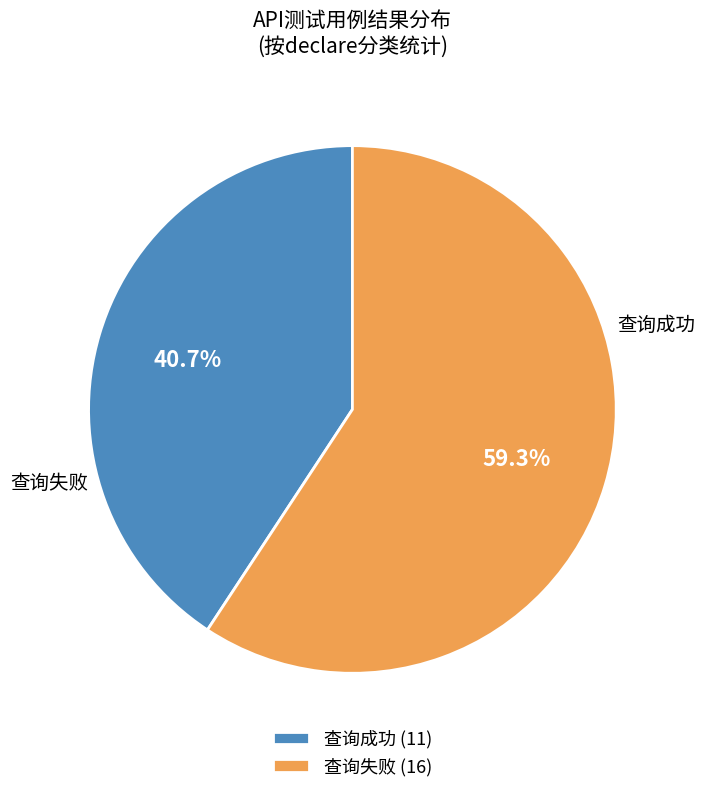

Is it true that 查询失败 is 55% of the pie?

False